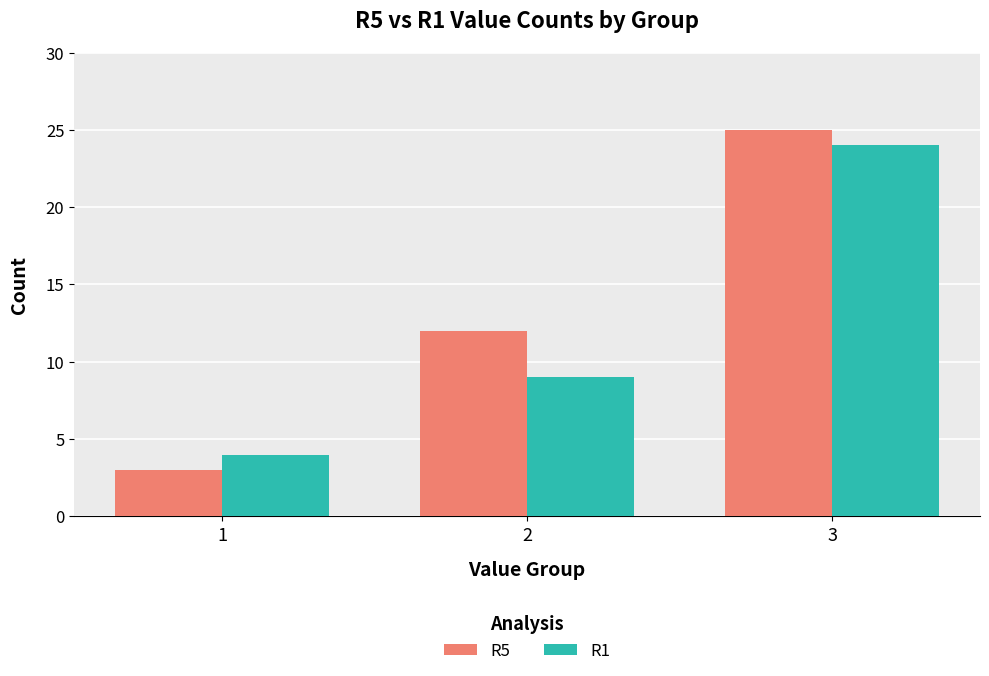

Is the value of R5 at 3 greater than the value of R1 at 3?

Yes